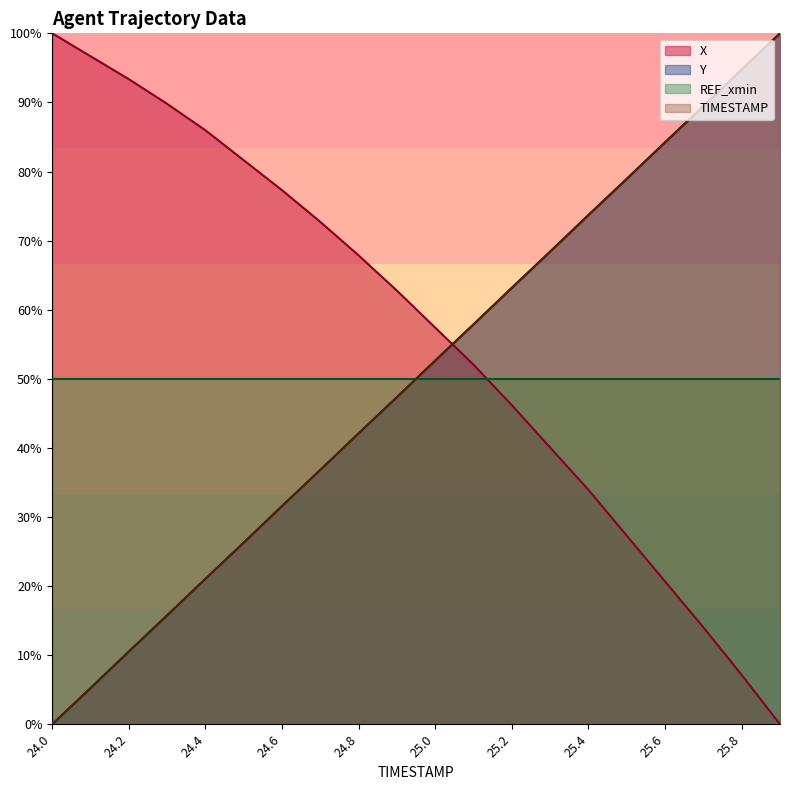

How many distinct data groups are displayed?

4